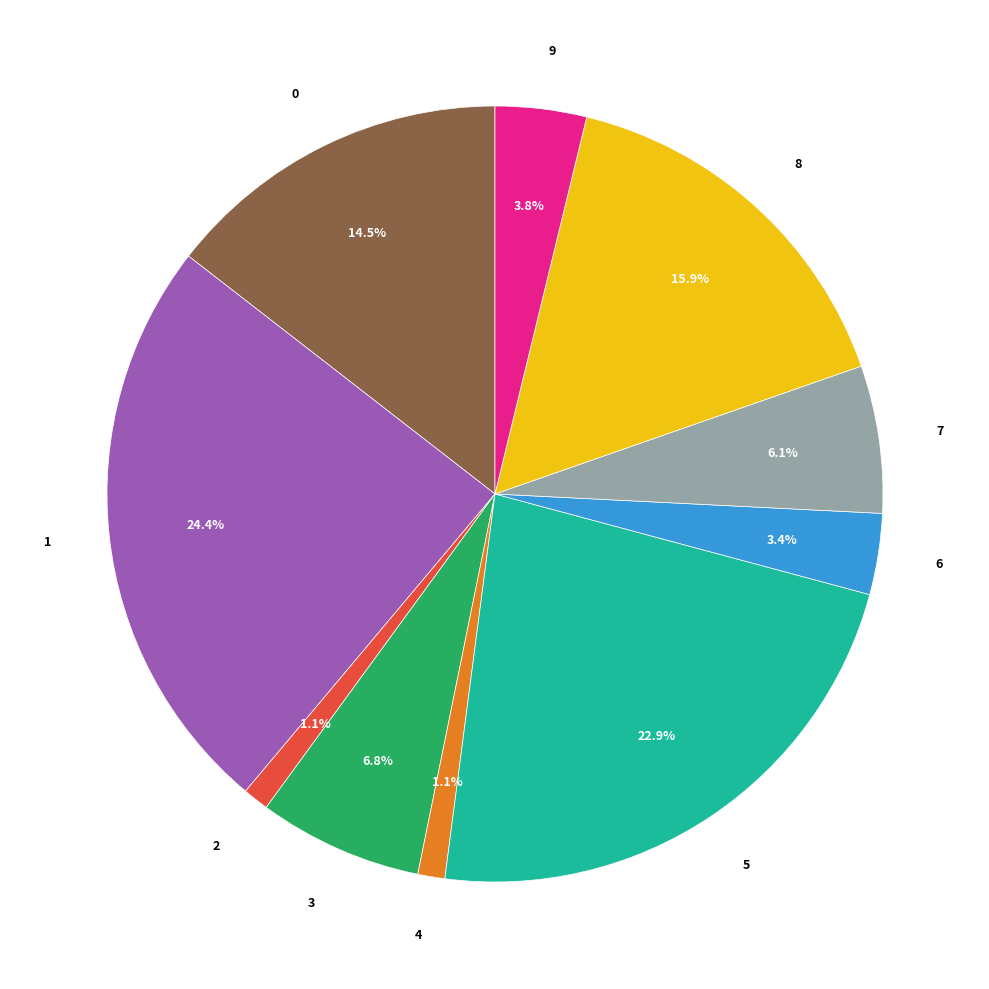

Is there any slice that represents more than half of the pie?

No